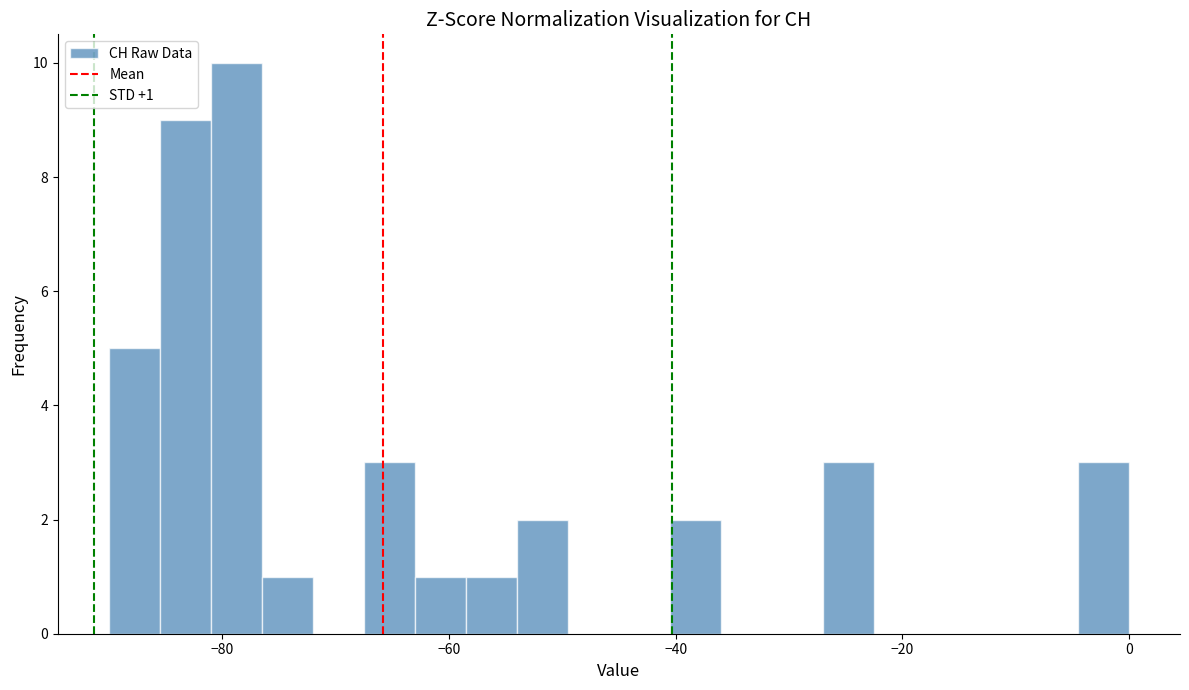

Read against the x-axis, roughly where is the centre of the tallest bar?

-78